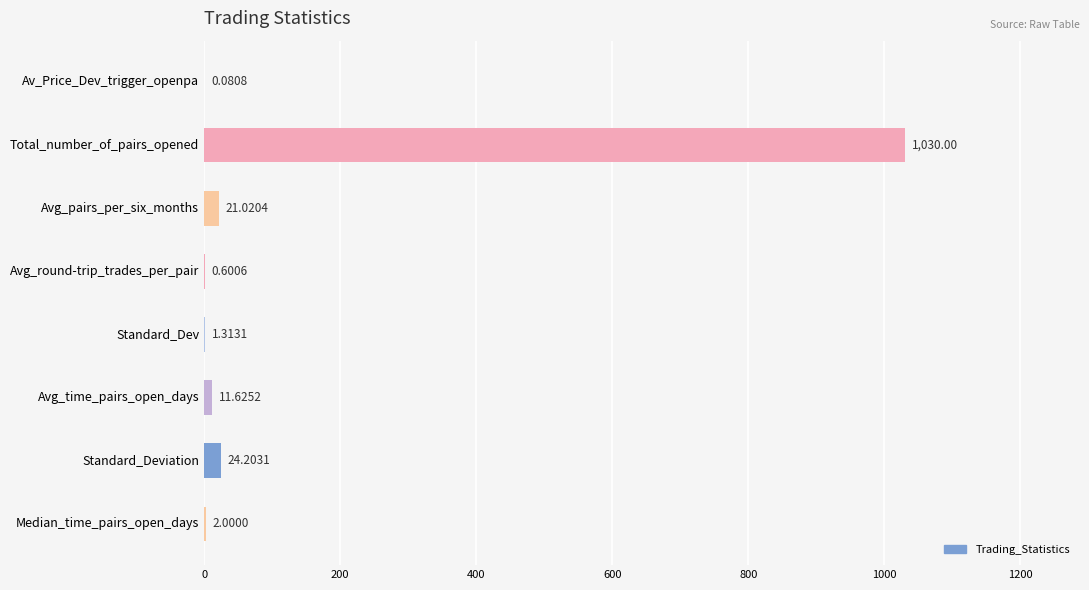

What is the change in value from Av_Price_Dev_trigger_openpa to Standard_Deviation?

+24.1